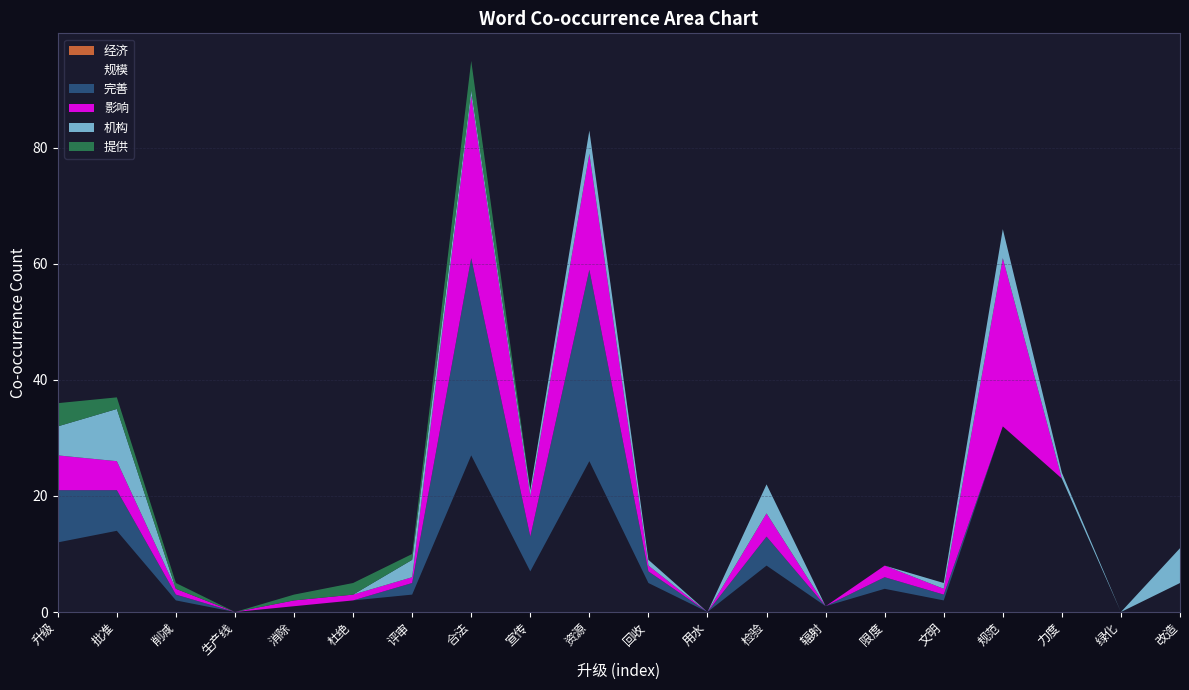

Reading left to right, what are all the values shown in this chart?

经济: 0	0	0	0	0	0	0	0	0	0	0	0	0	0	0	0	0	0	0	0
规模: 12	14	2	0	1	2	3	27	7	26	5	0	8	1	4	2	32	23	0	5
完善: 9	7	1	0	0	0	2	34	6	33	2	0	5	0	2	1	0	0	0	0
影响: 6	5	1	0	1	1	1	28	7	20	1	0	4	0	2	1	29	0	0	0
机构: 5	9	0	0	0	0	3	1	1	4	1	0	5	0	0	1	5	1	0	6
提供: 4	2	1	0	1	2	1	5	0	0	0	0	0	0	0	0	0	0	0	0